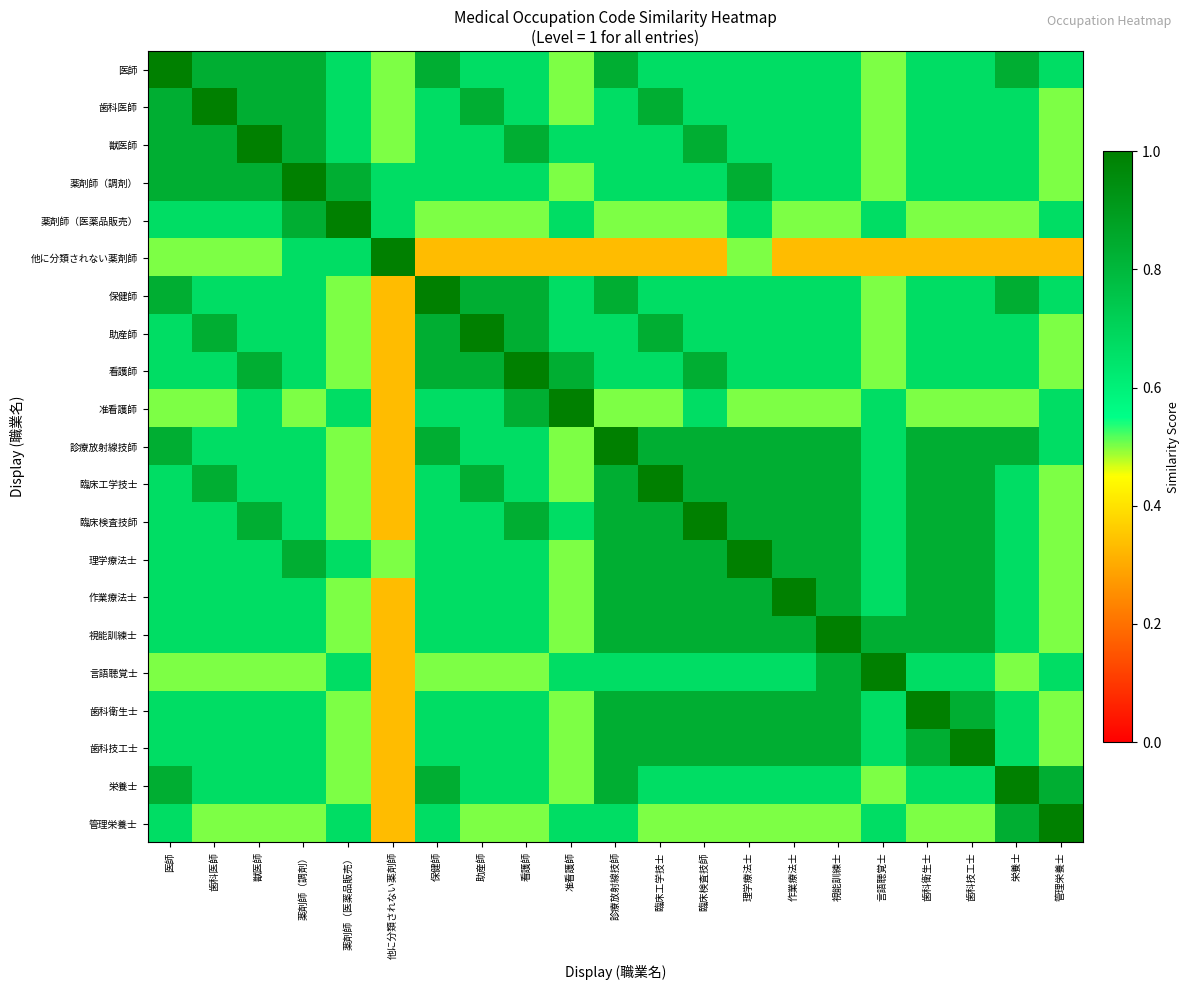

How many data points does each series have?

21